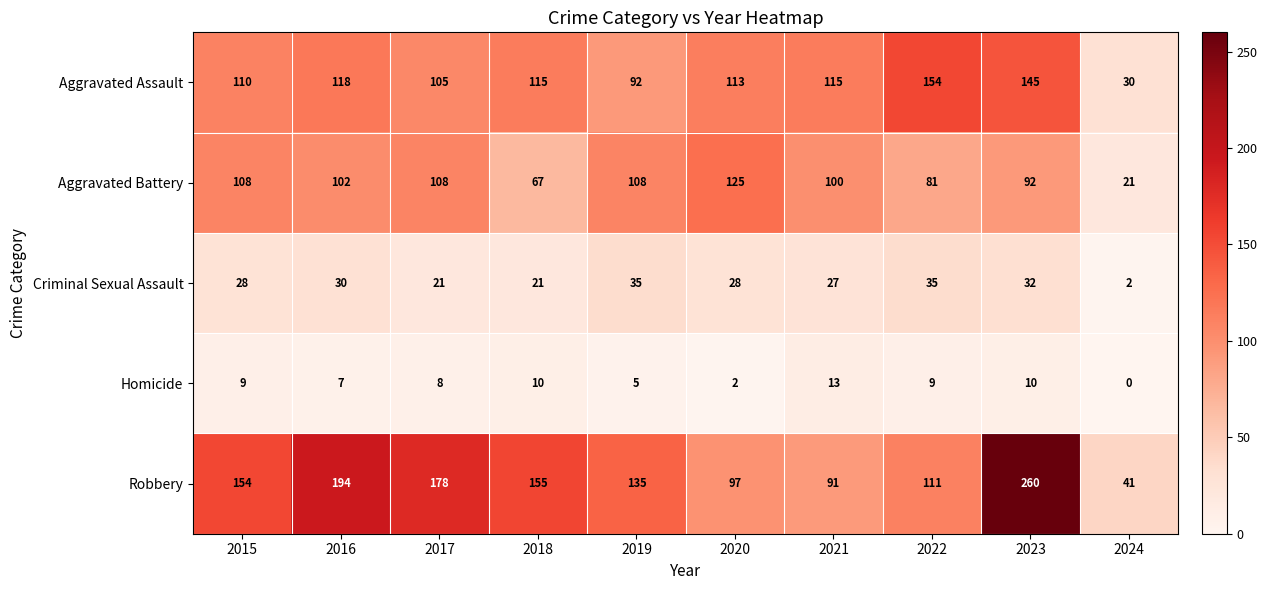

At which label is Aggravated Battery closest to 73?

2018